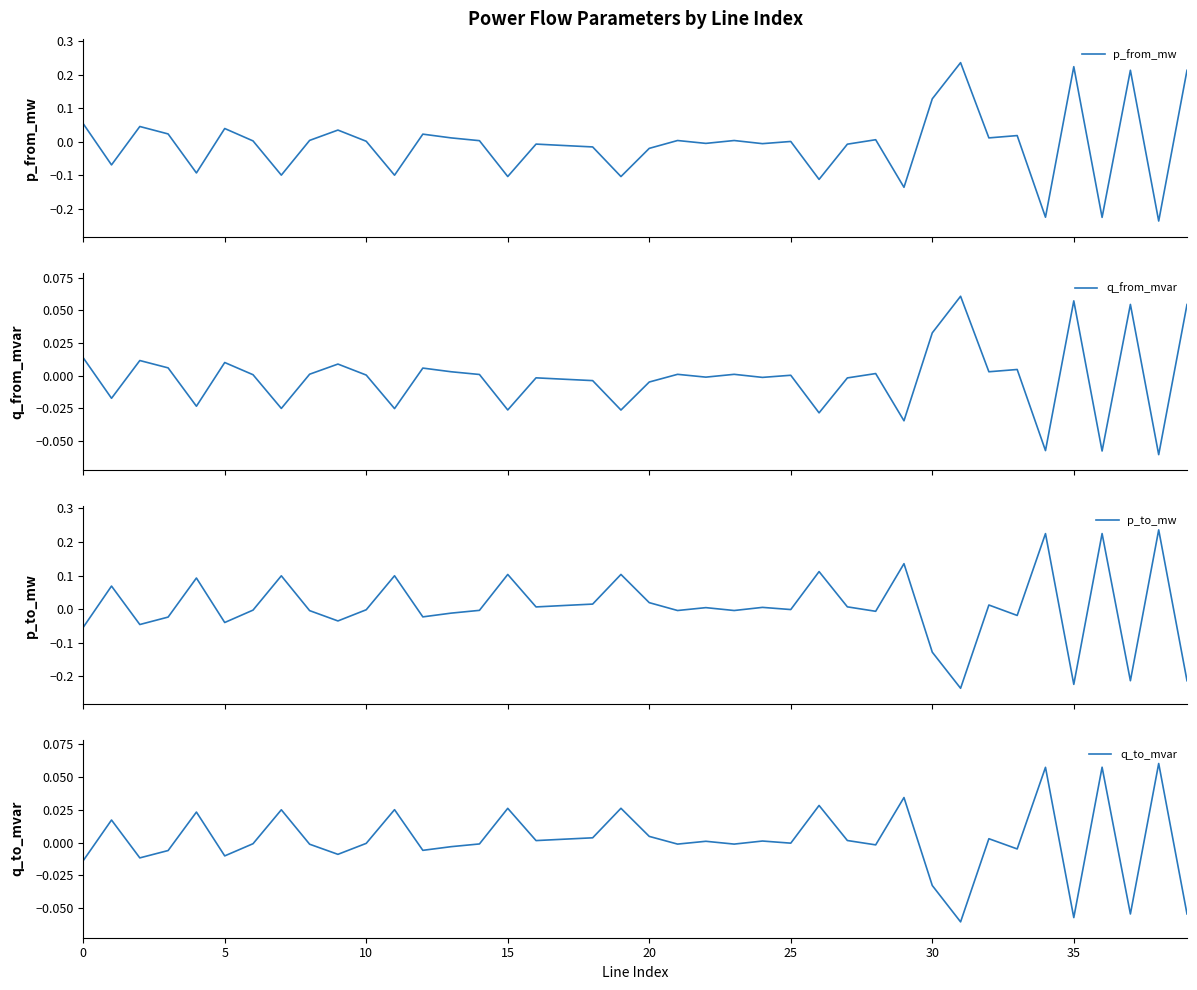

Count the number of categories in the chart.

40